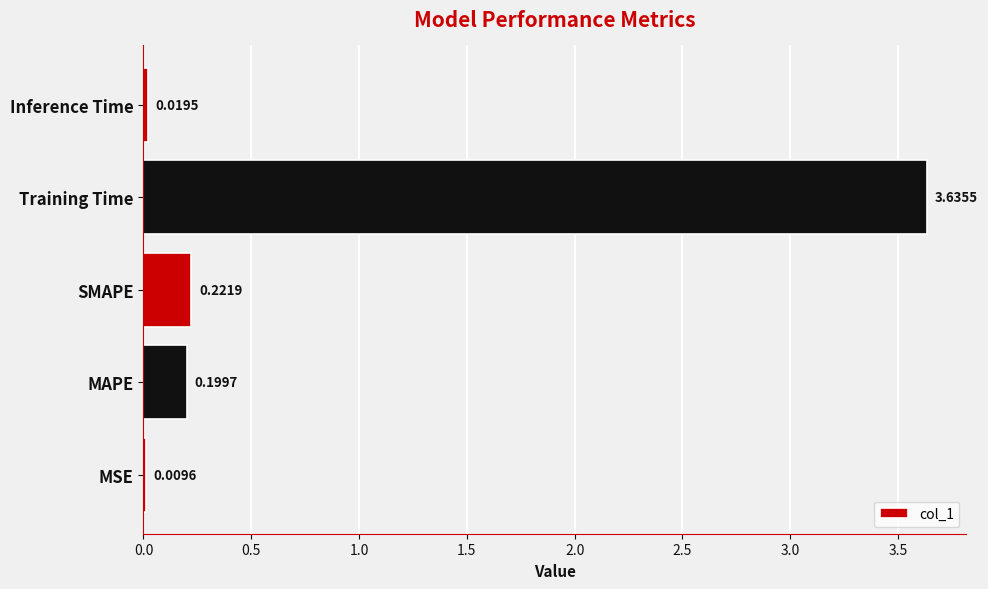

What is the sum of all values?

4.1